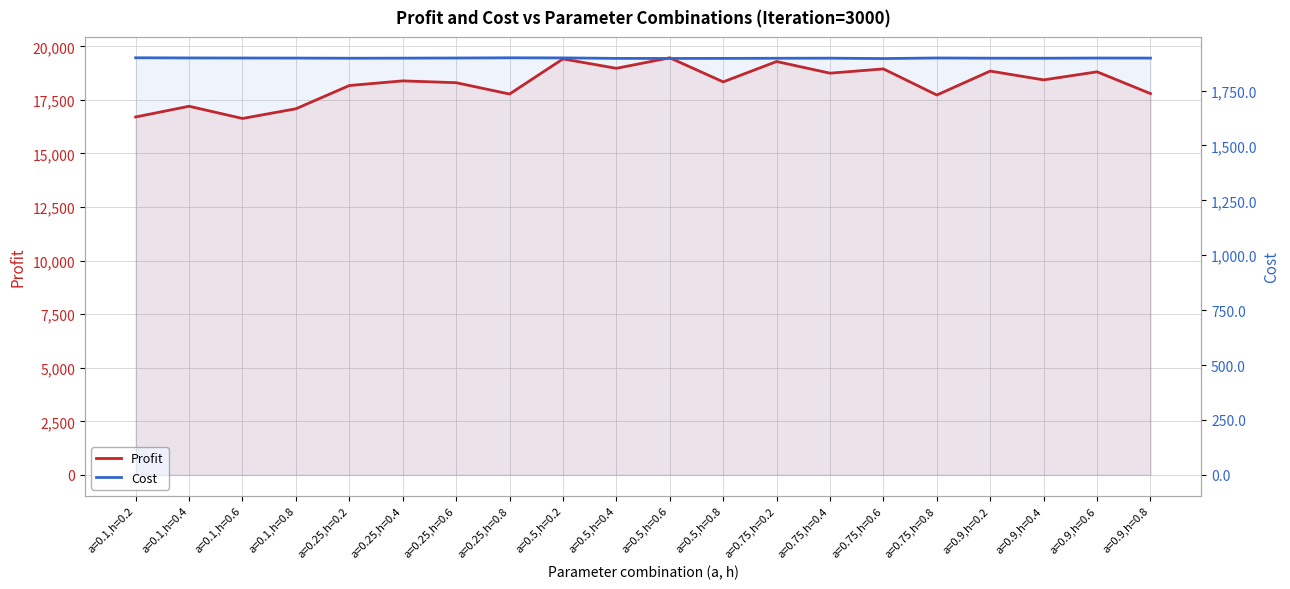

What is the sum of all Profit values?

365037.9